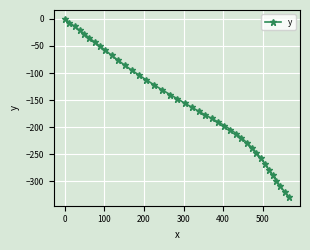

What is the smallest value displayed?

-328.7